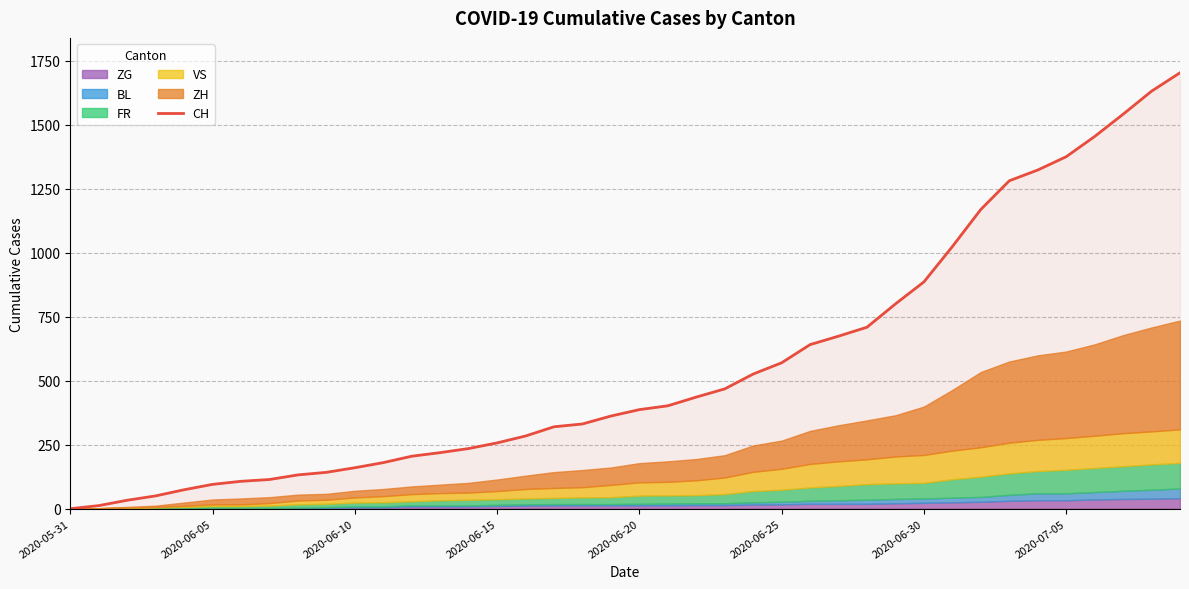

True or false: there are more than 2 points higher than both neighbors.

False